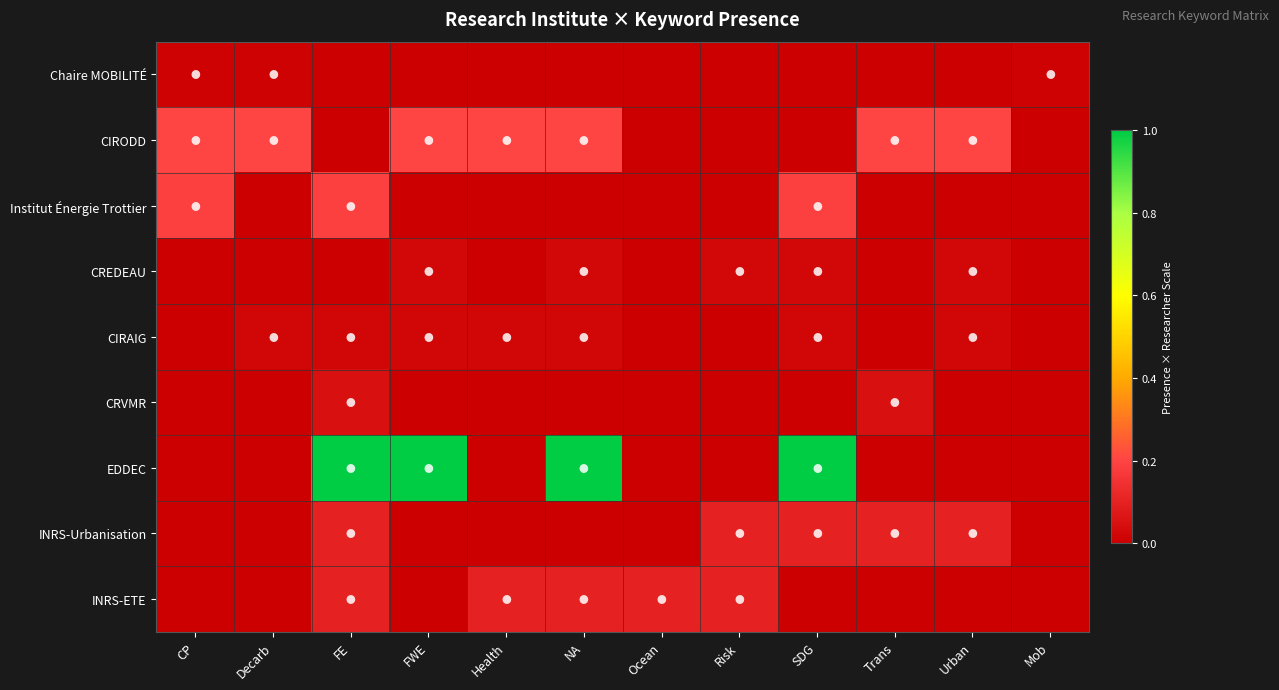

Reading right to left, what are all the values shown in this chart?

Chaire MOBILITÉ: Mob=0.0	Urban=0.0	Trans=0.0	SDG=0.0	Risk=0.0	Ocean=0.0	NA=0.0	Health=0.0	FWE=0.0	FE=0.0	Decarb=0.0	CP=0.0
CIRODD: Mob=0.0	Urban=0.2	Trans=0.2	SDG=0.0	Risk=0.0	Ocean=0.0	NA=0.2	Health=0.2	FWE=0.2	FE=0.0	Decarb=0.2	CP=0.2
Institut Énergie Trottier: Mob=0.0	Urban=0.0	Trans=0.0	SDG=0.2	Risk=0.0	Ocean=0.0	NA=0.0	Health=0.0	FWE=0.0	FE=0.2	Decarb=0.0	CP=0.2
CREDEAU: Mob=0.0	Urban=0.0	Trans=0.0	SDG=0.0	Risk=0.0	Ocean=0.0	NA=0.0	Health=0.0	FWE=0.0	FE=0.0	Decarb=0.0	CP=0.0
CIRAIG: Mob=0.0	Urban=0.0	Trans=0.0	SDG=0.0	Risk=0.0	Ocean=0.0	NA=0.0	Health=0.0	FWE=0.0	FE=0.0	Decarb=0.0	CP=0.0
CRVMR: Mob=0.0	Urban=0.0	Trans=0.1	SDG=0.0	Risk=0.0	Ocean=0.0	NA=0.0	Health=0.0	FWE=0.0	FE=0.1	Decarb=0.0	CP=0.0
EDDEC: Mob=0.0	Urban=0.0	Trans=0.0	SDG=1.0	Risk=0.0	Ocean=0.0	NA=1.0	Health=0.0	FWE=1.0	FE=1.0	Decarb=0.0	CP=0.0
INRS-Urbanisation: Mob=0.0	Urban=0.1	Trans=0.1	SDG=0.1	Risk=0.1	Ocean=0.0	NA=0.0	Health=0.0	FWE=0.0	FE=0.1	Decarb=0.0	CP=0.0
INRS-ETE: Mob=0.0	Urban=0.0	Trans=0.0	SDG=0.0	Risk=0.1	Ocean=0.1	NA=0.1	Health=0.1	FWE=0.0	FE=0.1	Decarb=0.0	CP=0.0